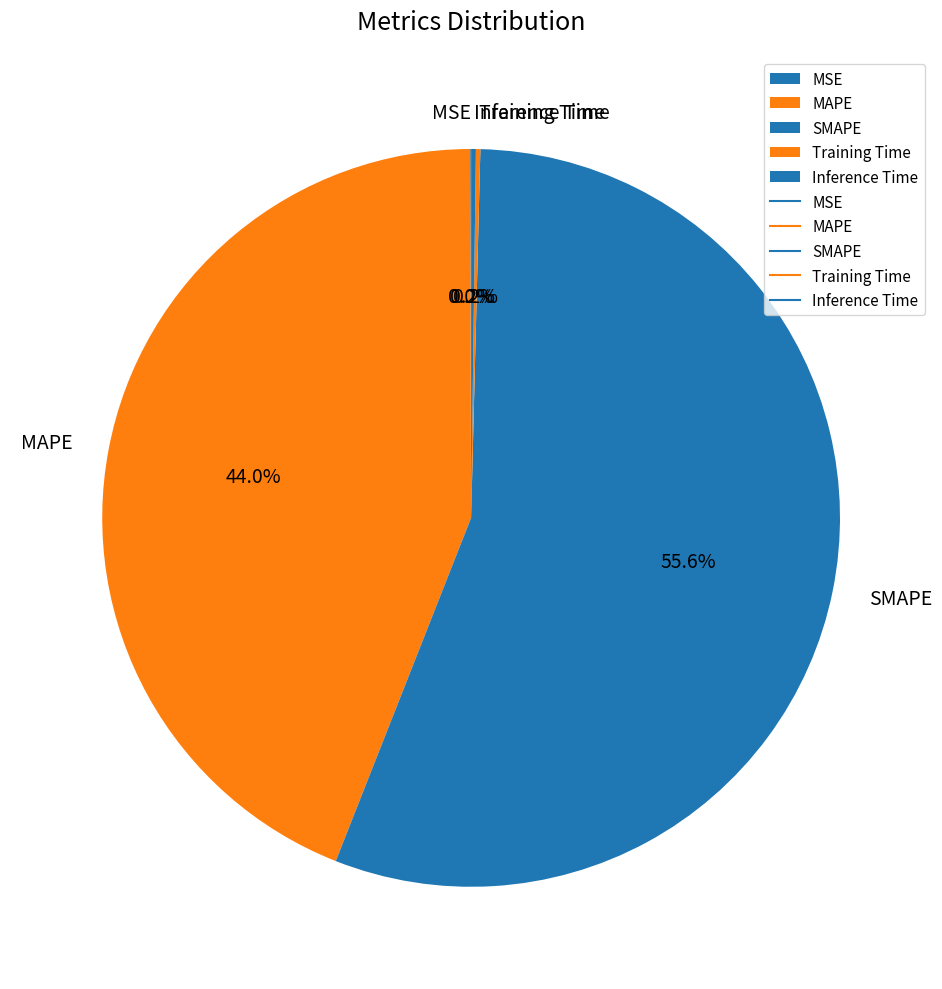

Does any single category account for the majority?

Yes